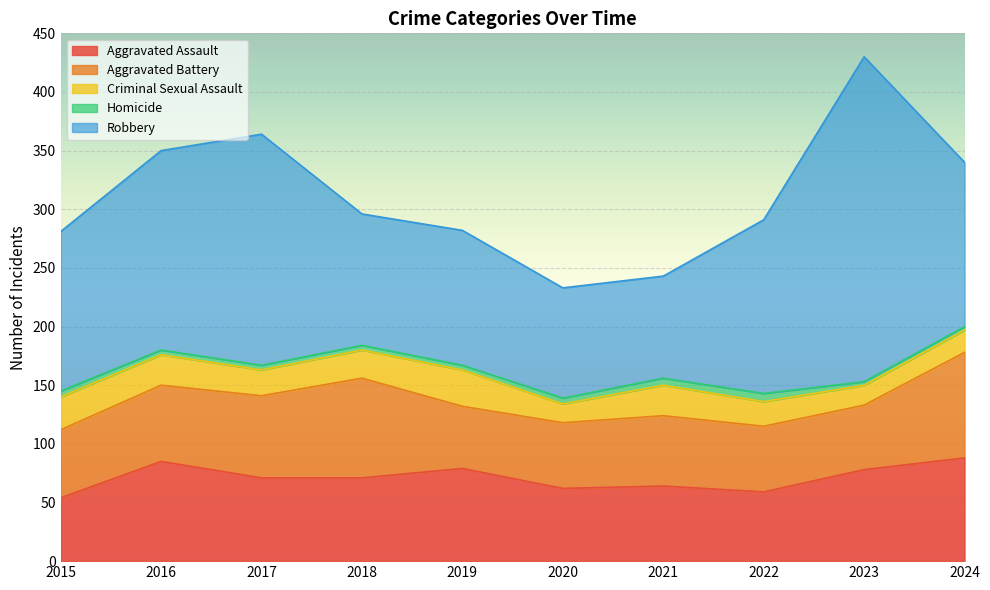

What is the spread (max minus min) of values at 2016?

166